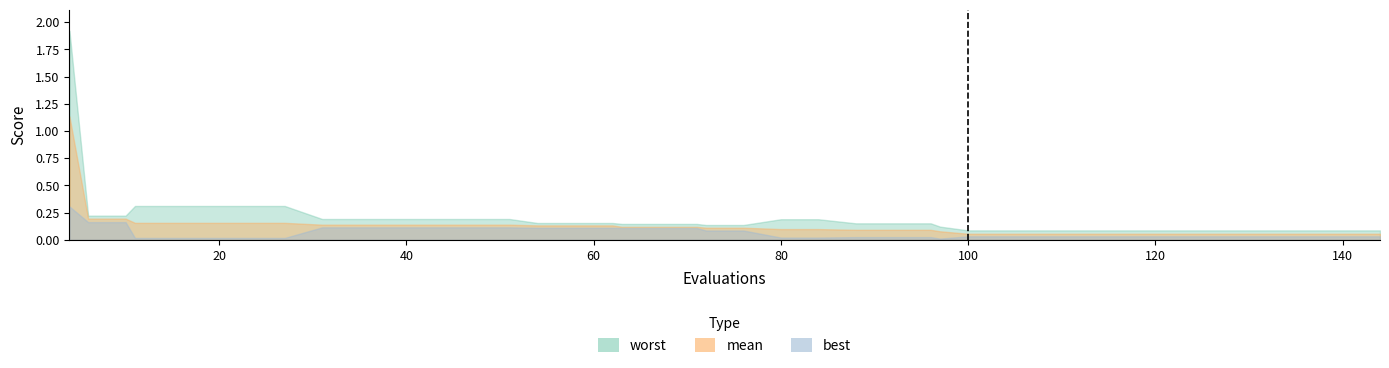

True or false: worst and mean cross at least once.

False